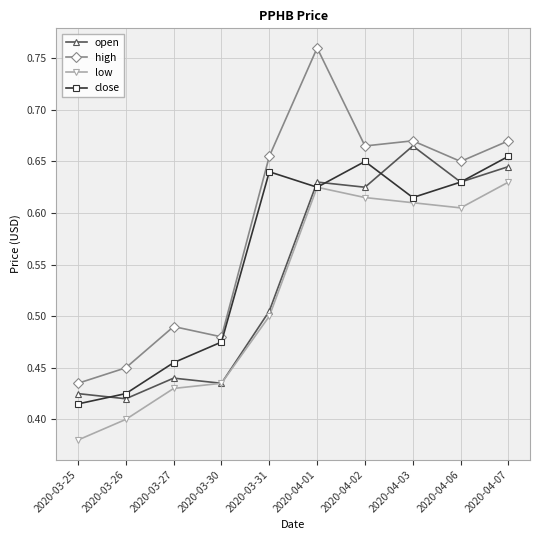

Which series changed the most between 2020-03-26 and 2020-04-06?

open